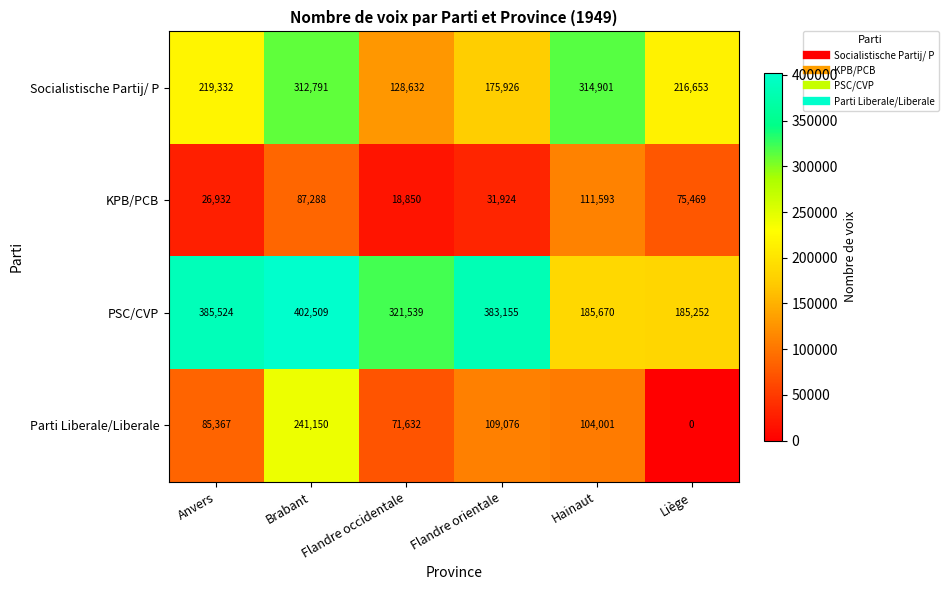

True or false: Socialistische Partij/ P has a value of 128632 at Flandre occidentale.

True